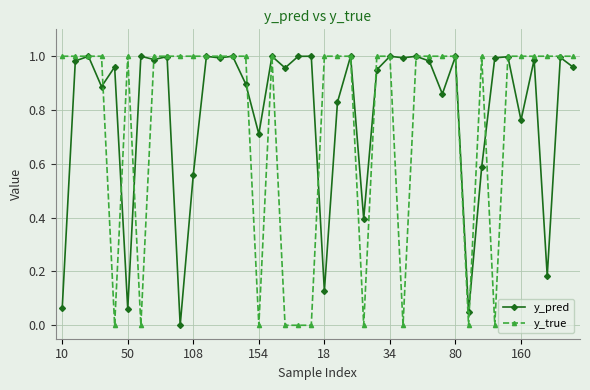

True or false: y_pred has more than 1 interior local peaks.

True